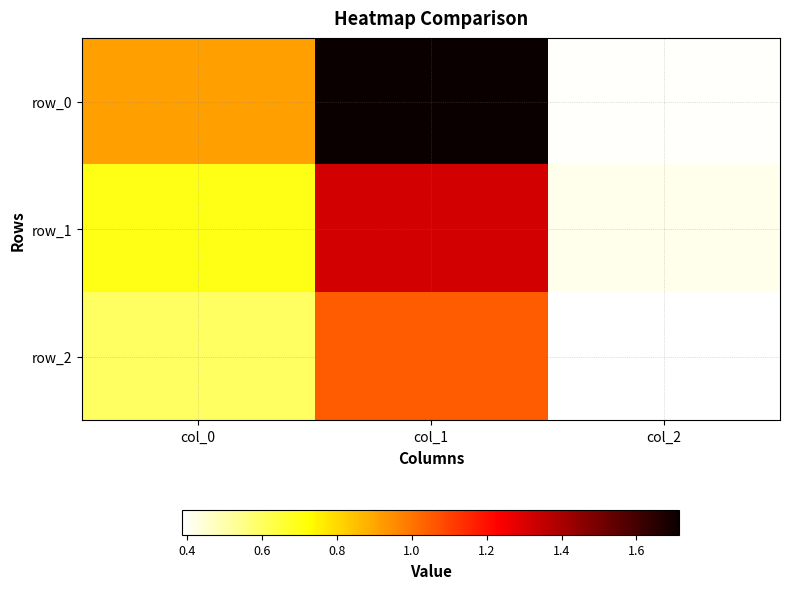

At which label is row_1 closest to 0?

col_2